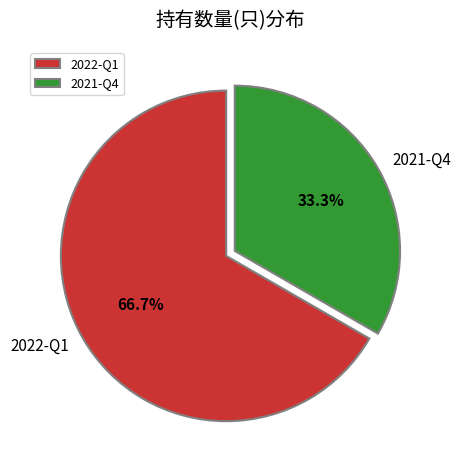

Which has a higher value, 2022-Q1 or 2021-Q4?

2022-Q1